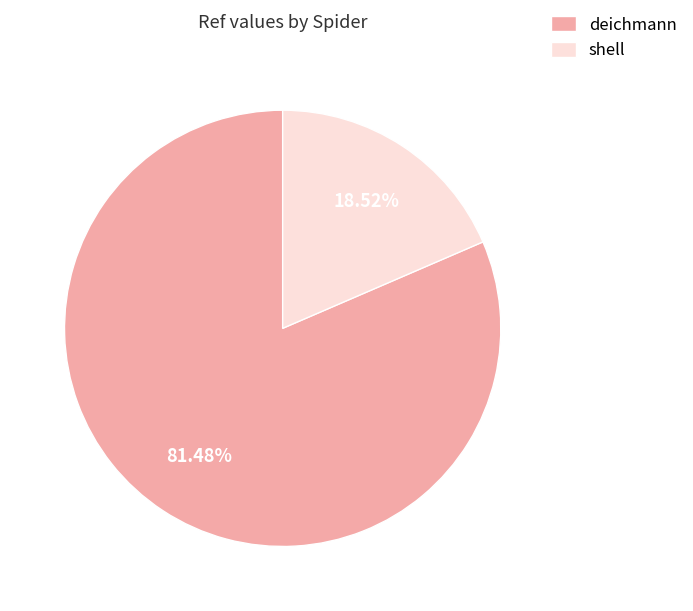

Between shell and deichmann, which is larger?

deichmann